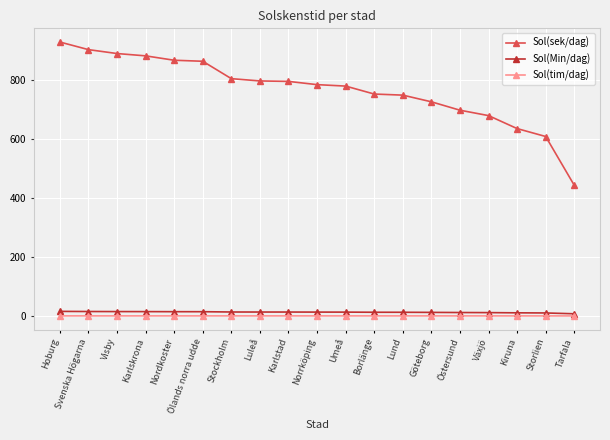

Which category has the lowest value in the Sol(sek/dag) series?

Tarfala